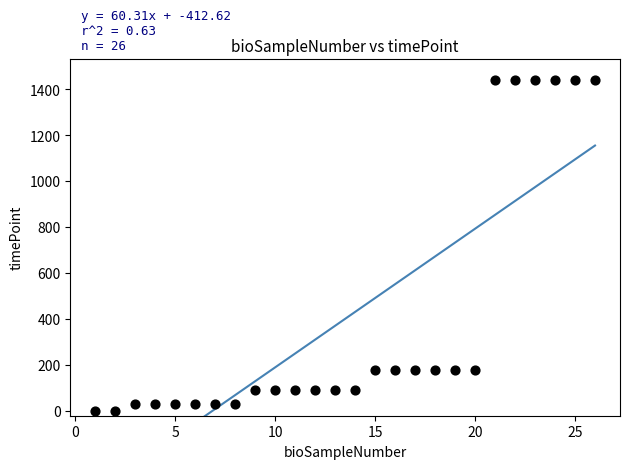

What is the range of X values (max minus min)?

25